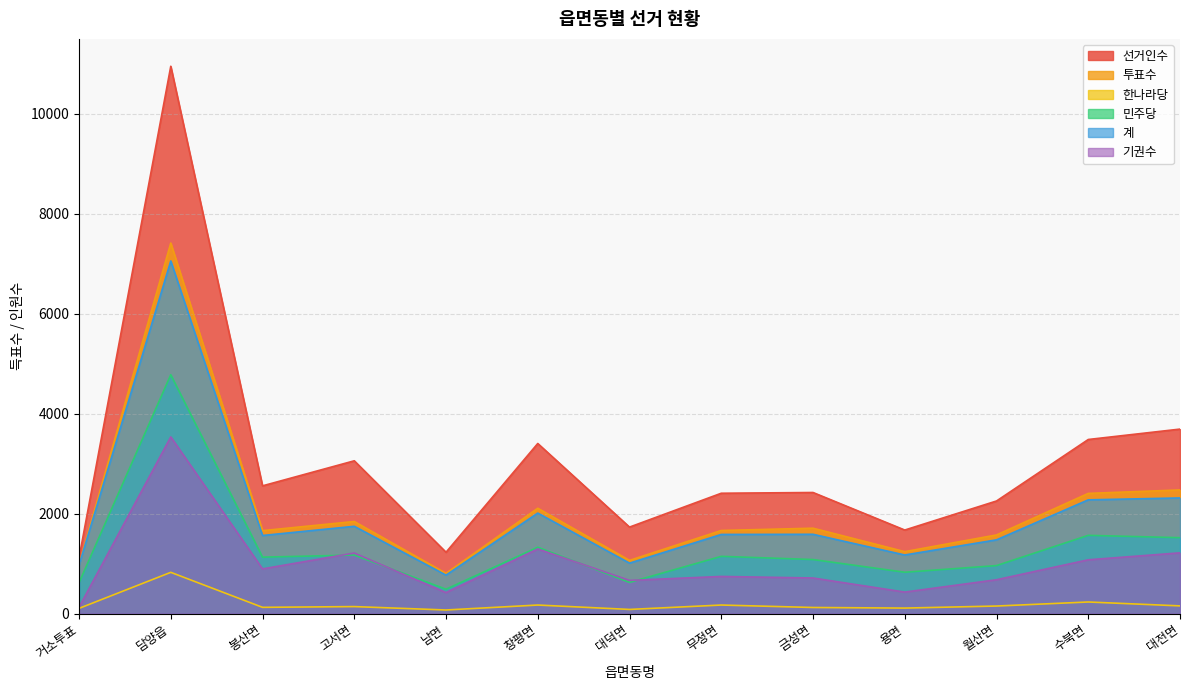

Read the 투표수 value at 무정면, to the nearest 100.

1700